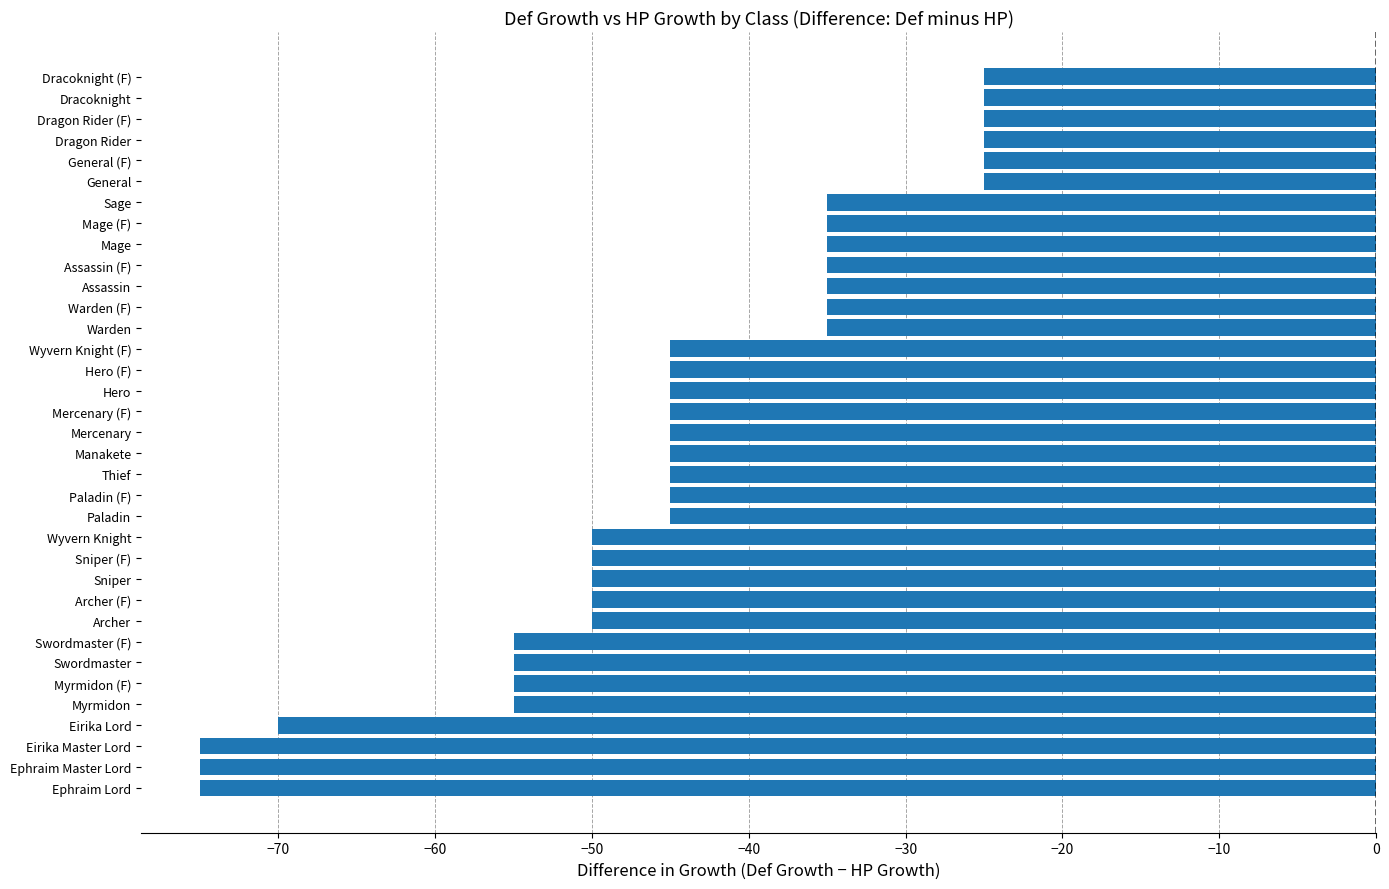

Is it true that the value at Dragon Rider (F) is -25?

True